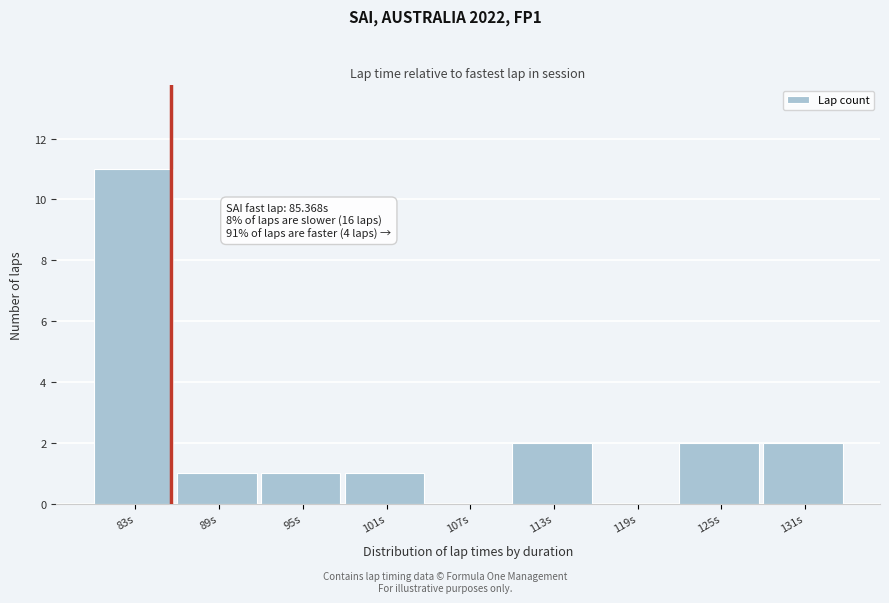

Which range on the x-axis has the tallest bar?

80 to 86